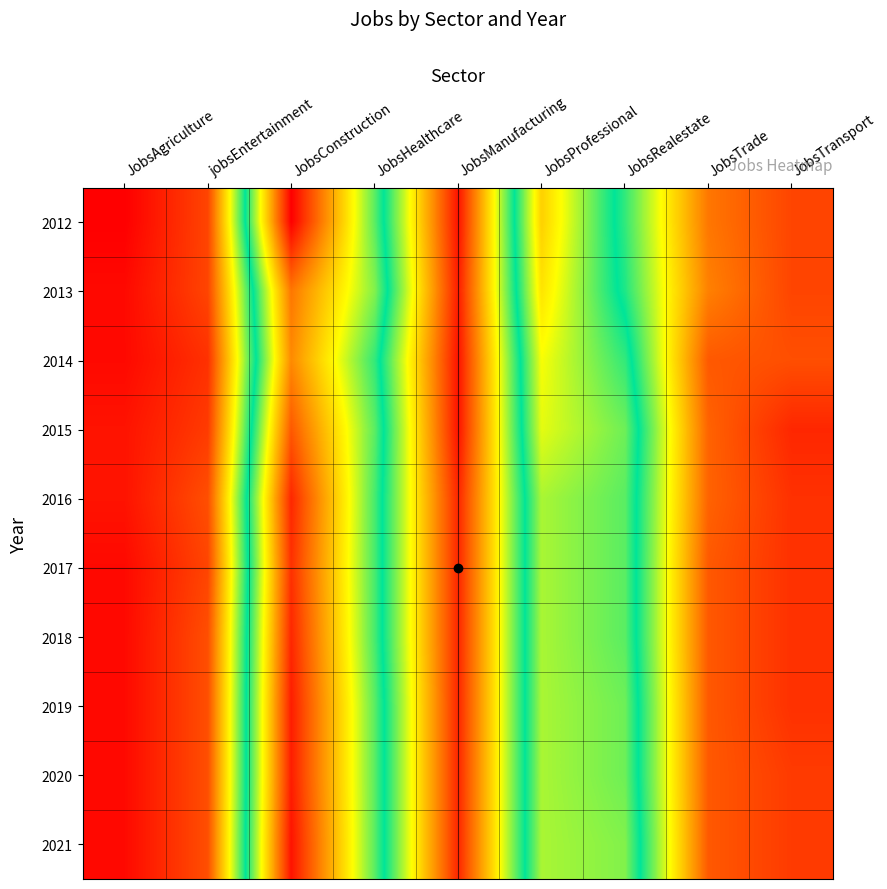

What is the greatest value displayed?

81